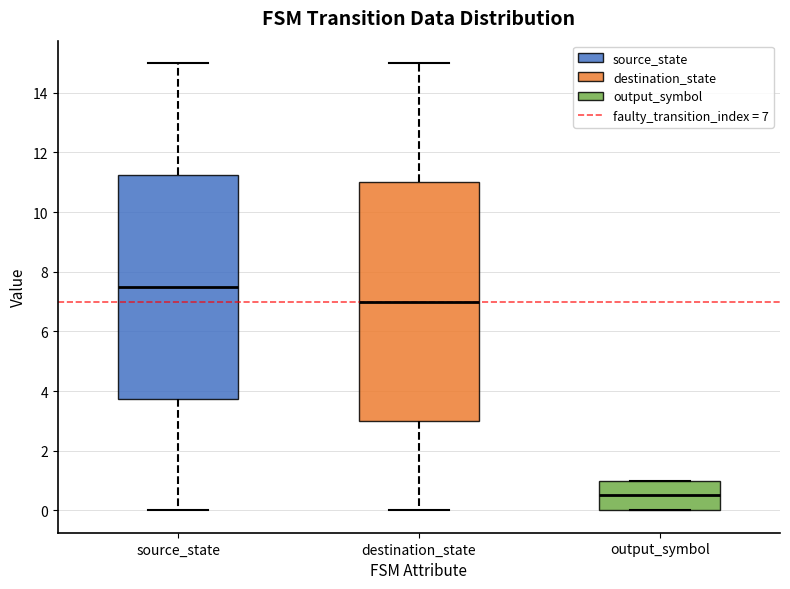

Which box's median line is the lowest?

output_symbol